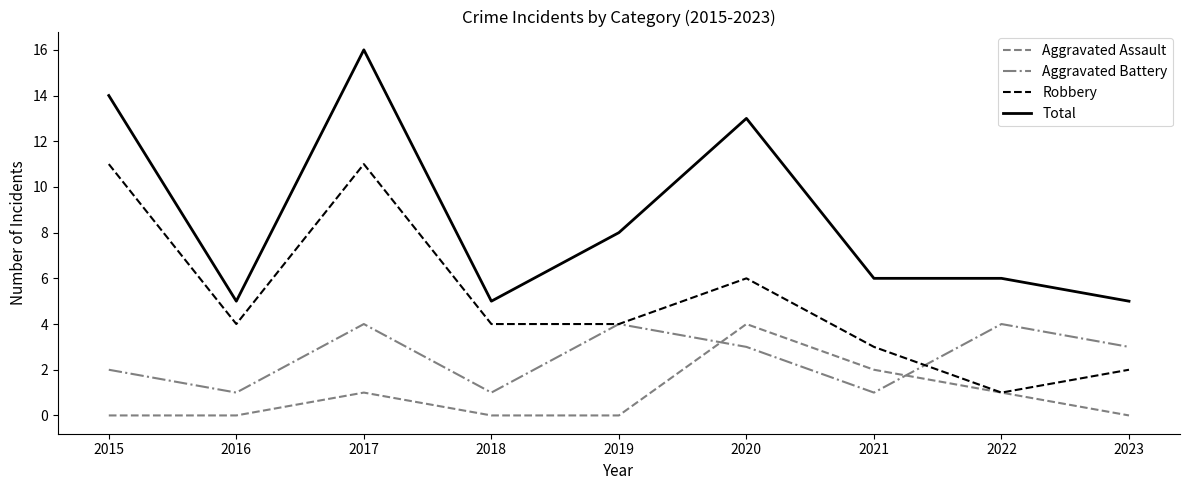

Which series has the largest total across all categories?

Total